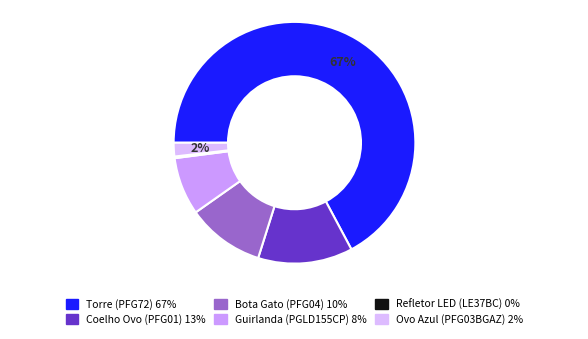

Rank the categories by value from highest to lowest.

Torre (PFG72), Coelho Ovo (PFG01), Bota Gato (PFG04), Guirlanda (PGLD155CP), Ovo Azul (PFG03BGAZ), Refletor LED (LE37BC)